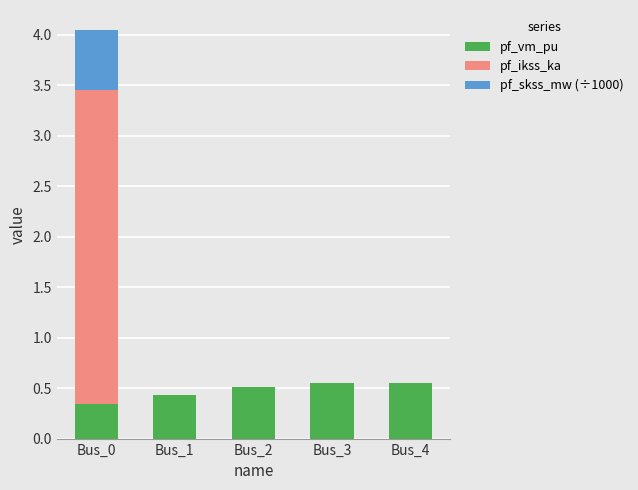

True or false: pf_vm_pu has a value of 0.6 at Bus_3.

True